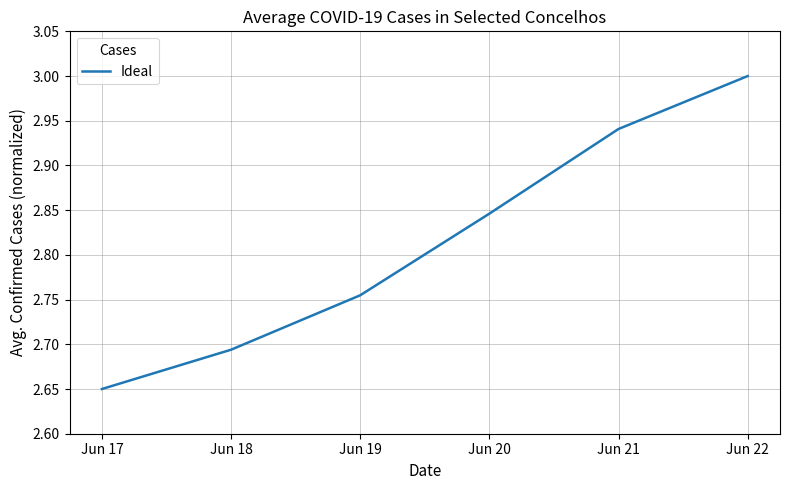

How many categories are shown in the chart?

6